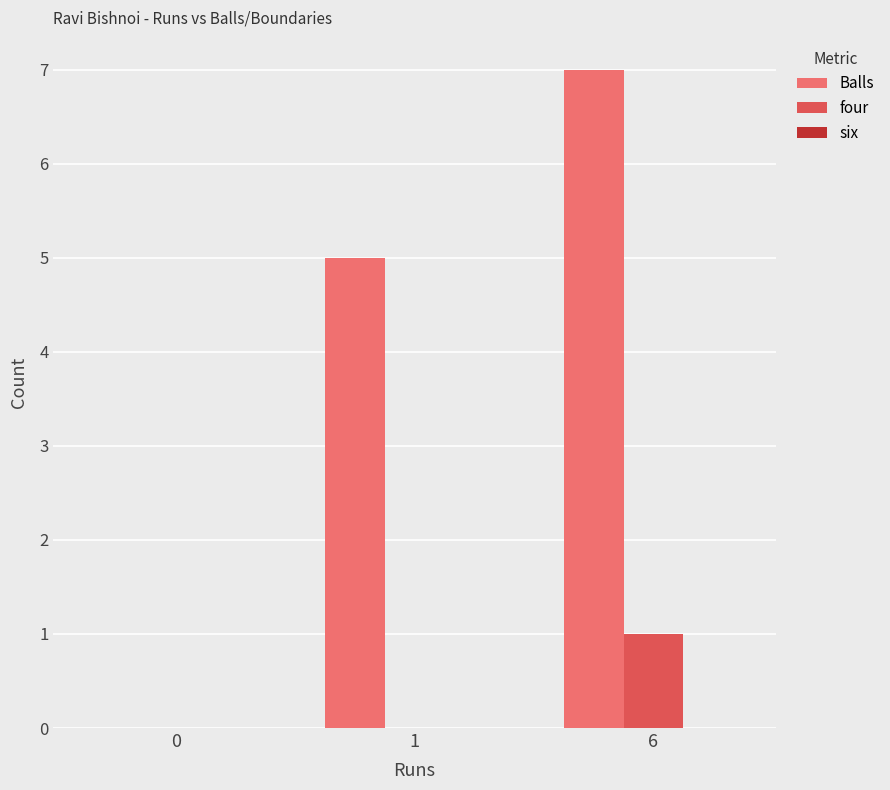

What is the sum of all Balls values?

12